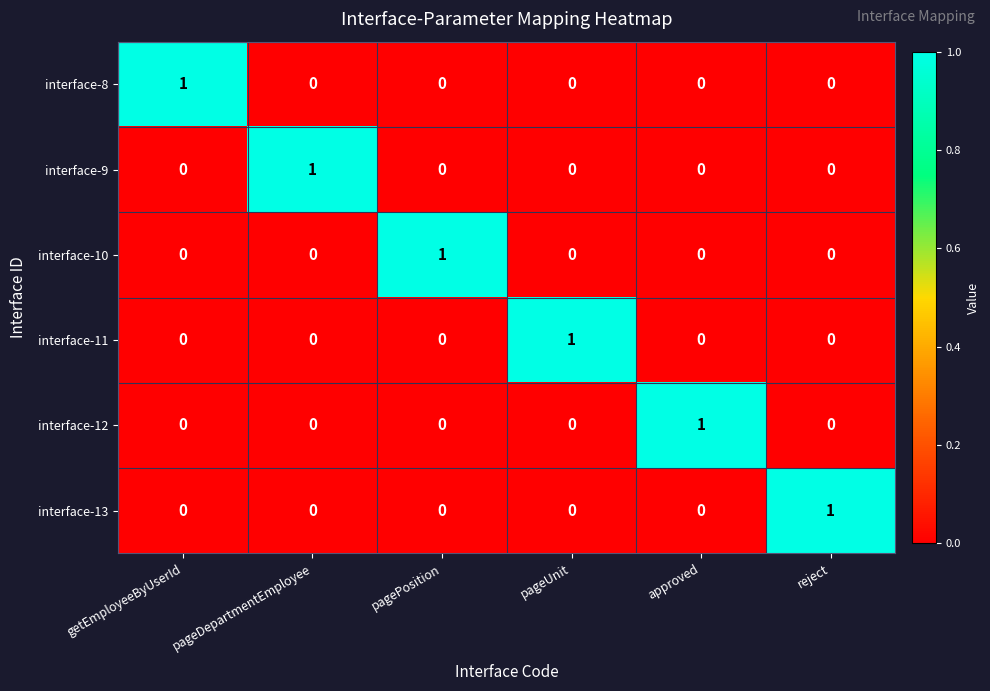

Is the value of interface-9 at reject greater than the value of interface-10 at pagePosition?

No